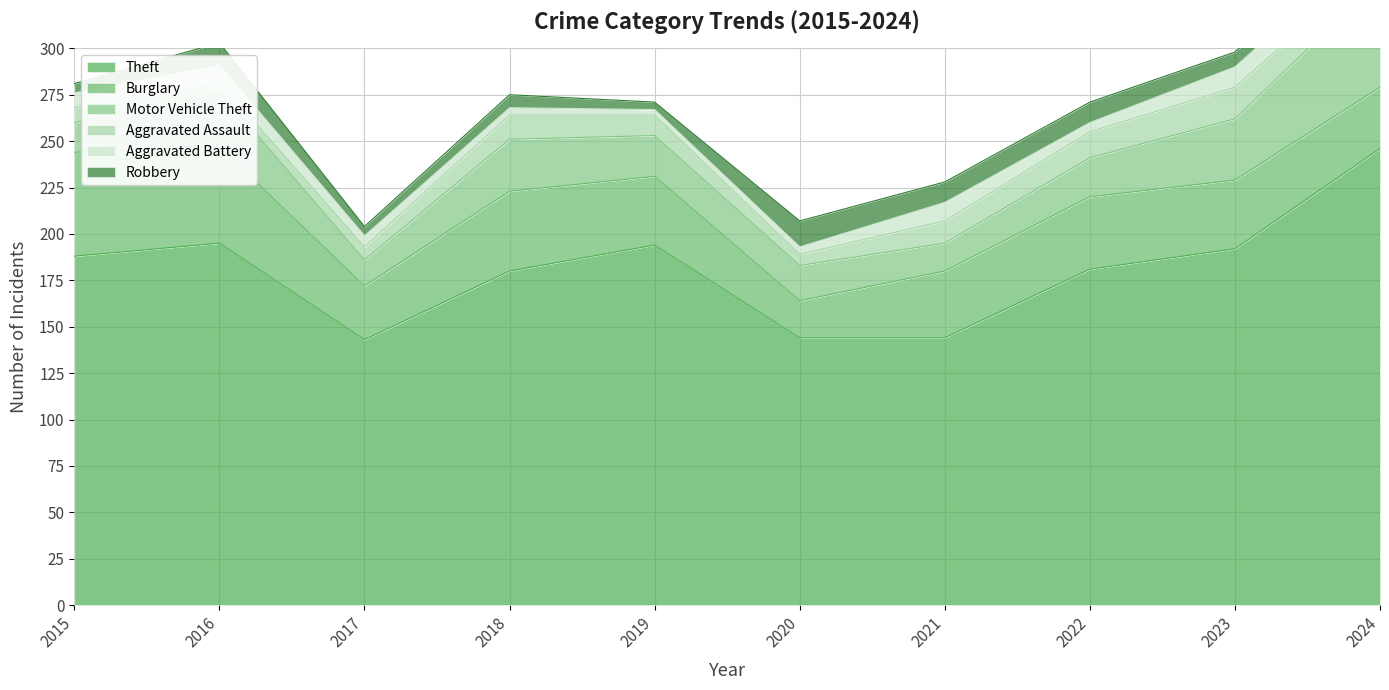

What is the spread (max minus min) of values at 2017?

138